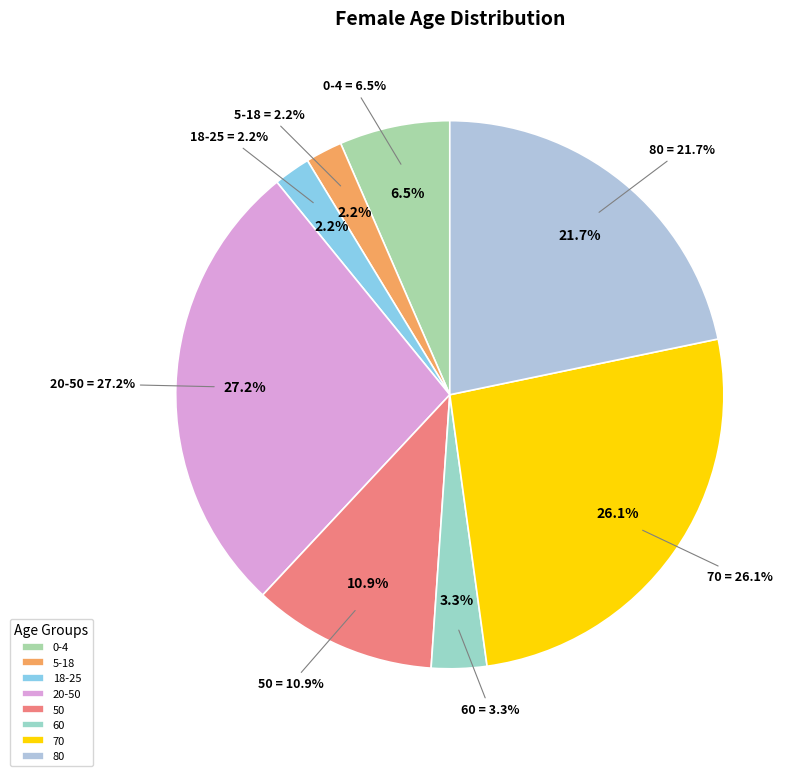

How many segments does this pie chart have?

8